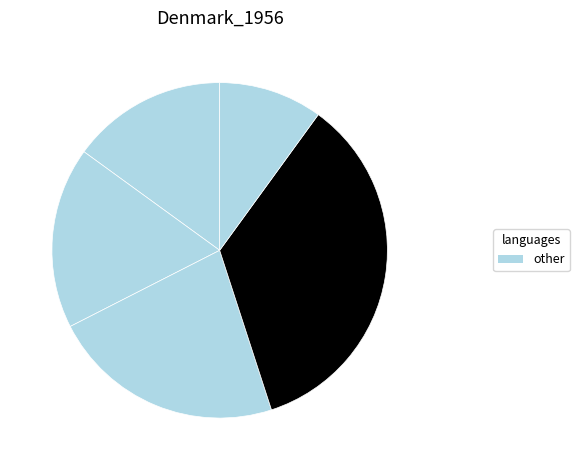

How many slices are in this pie chart?

5